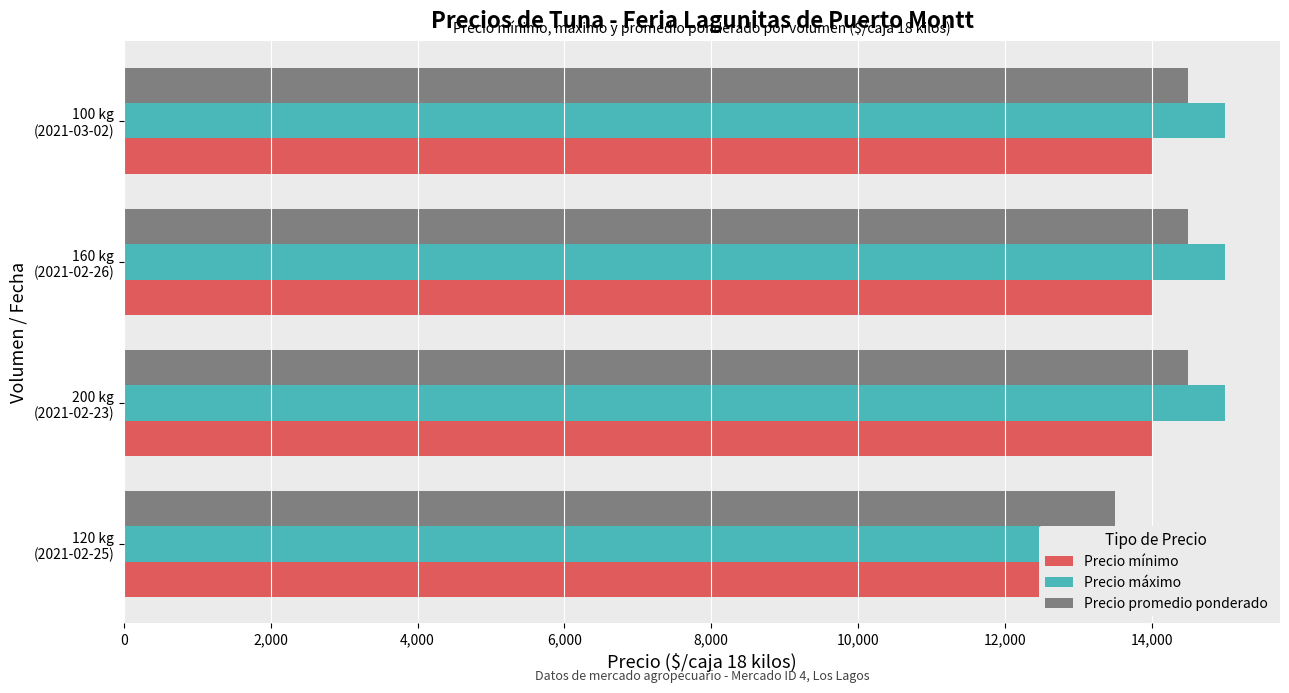

Which series changed the most between 120 kg (2021-02-25) and 160 kg (2021-02-26)?

Precio mínimo